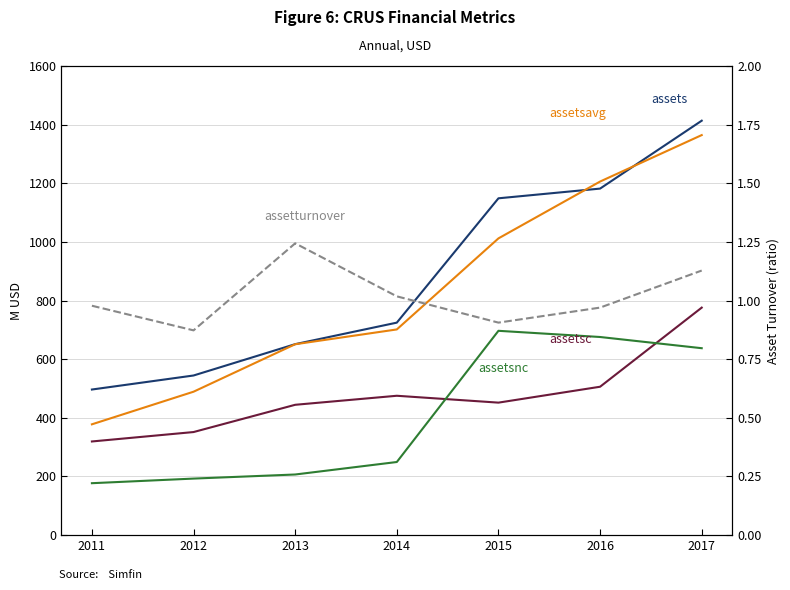

How many intersections are there between assetsnc and assetsc?

2